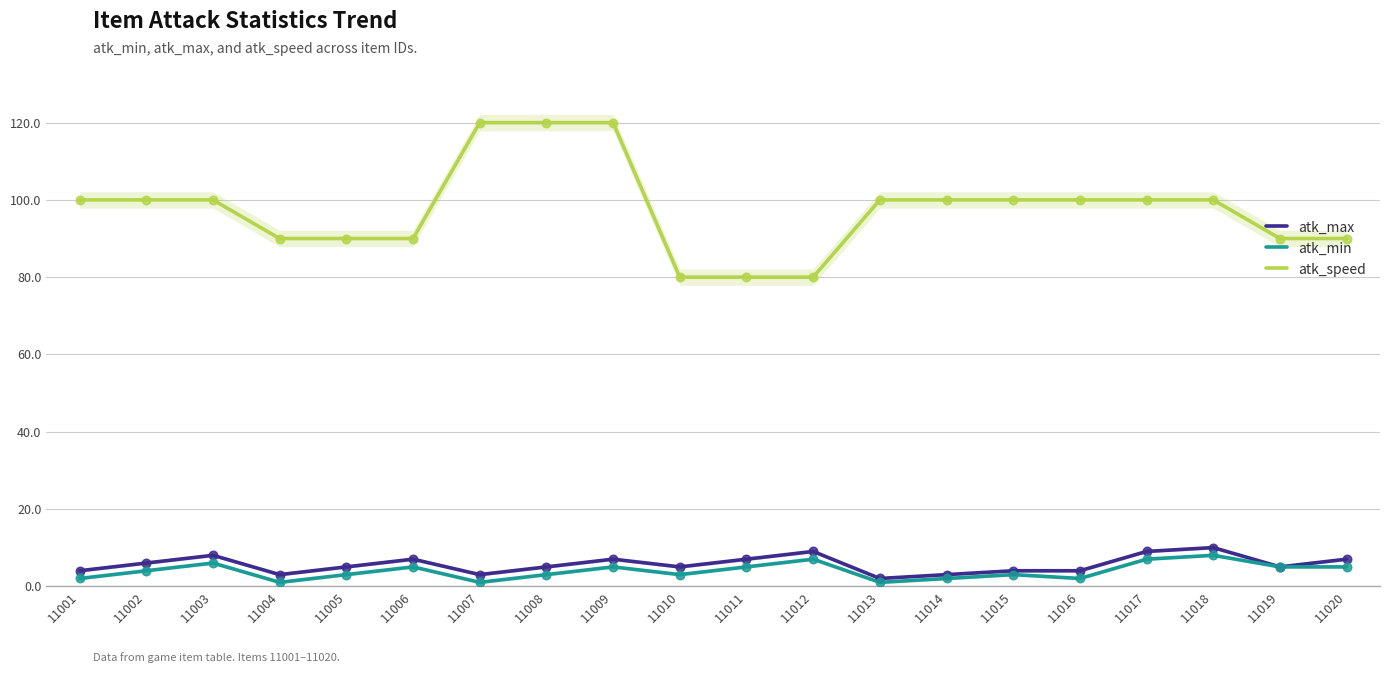

What is the total value across all series at 11009?

132